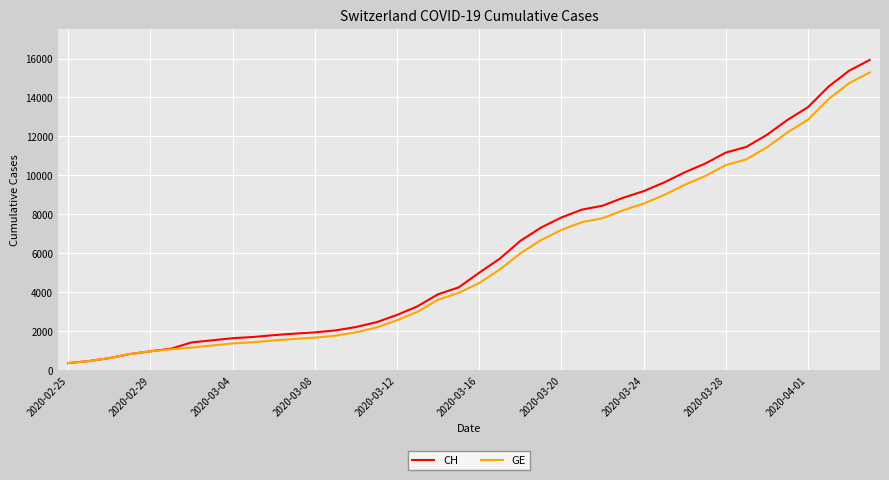

What is the maximum value shown in the chart?

15926